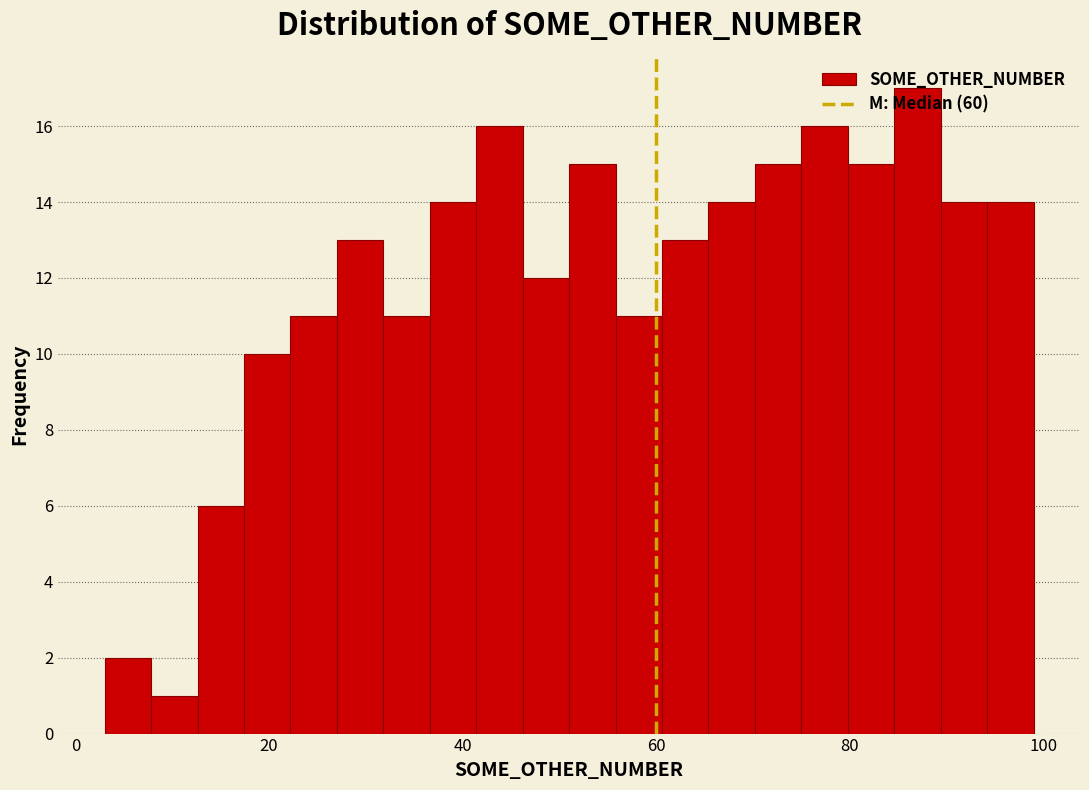

Around what value on the x-axis is the tallest bar? Give the approximate position of its centre, as read against the axis.

88